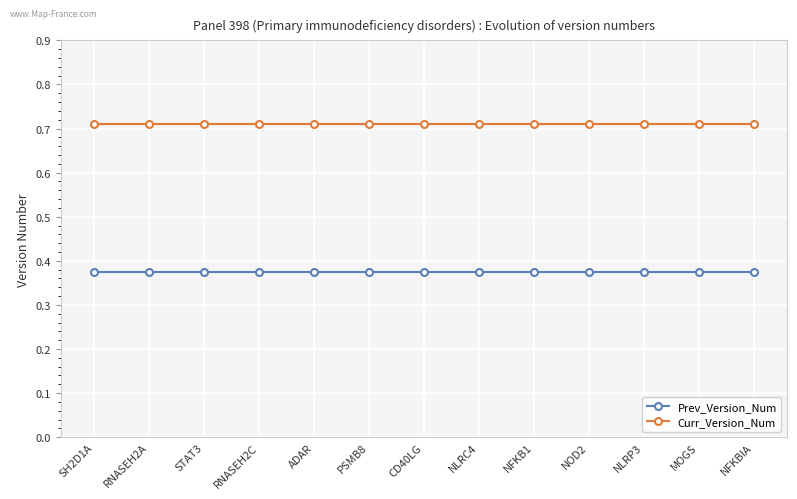

What is the difference between the highest and lowest values at RNASEH2C?

0.3